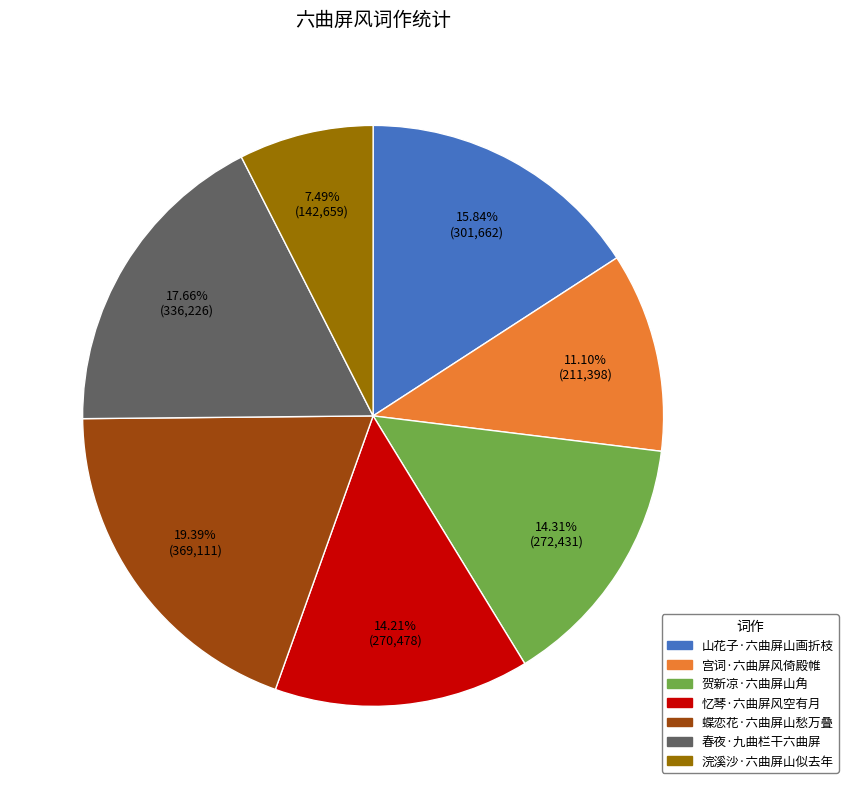

Between 浣溪沙·六曲屏山似去年 and 忆琴·六曲屏风空有月, which is larger?

忆琴·六曲屏风空有月